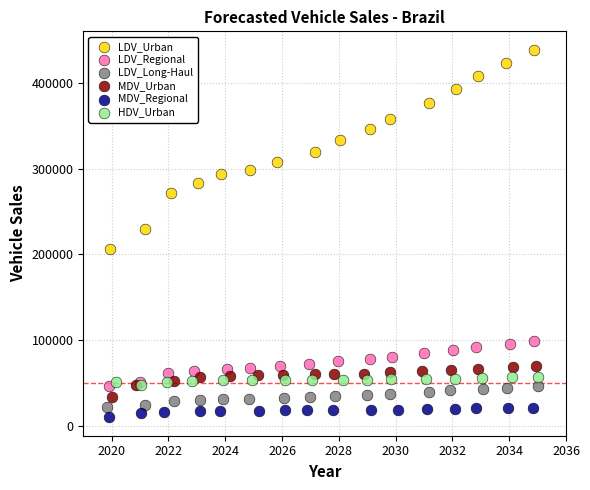

Which series contains the highest Y value?

LDV_Urban